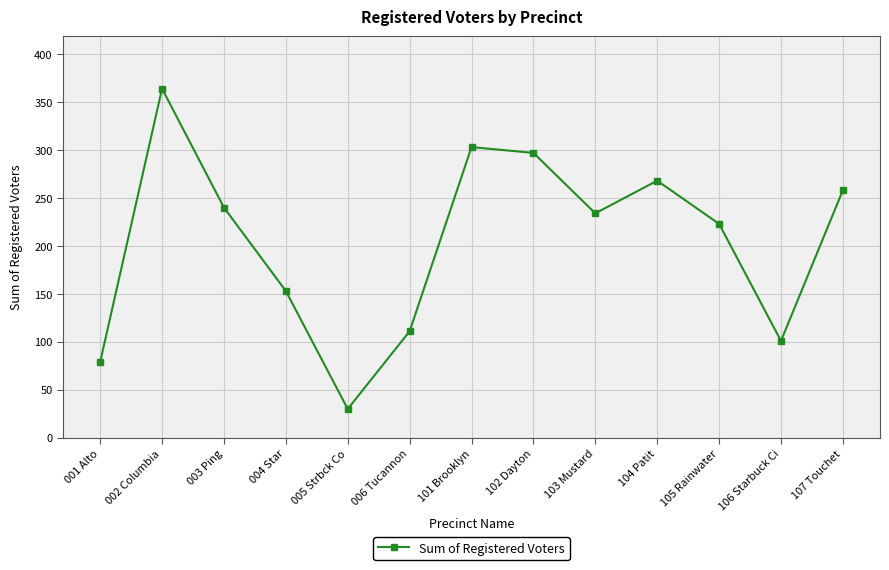

At which label does the data first exceed 234?

002 Columbia